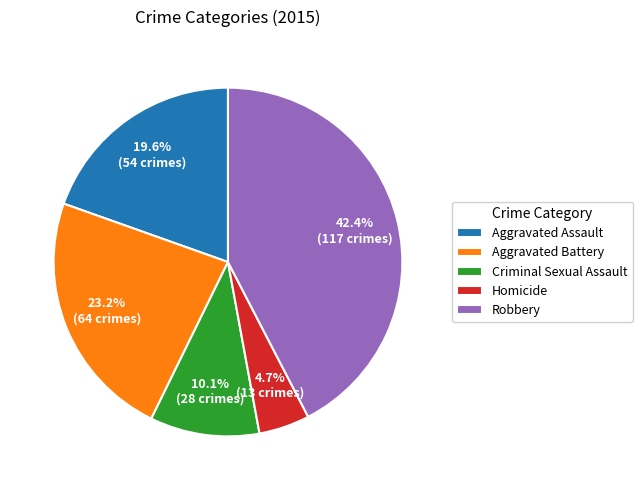

How many slices are in this pie chart?

5